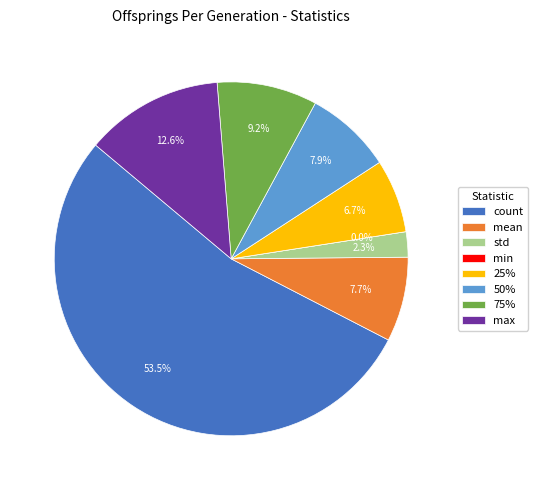

Is it true that 50% is 1% of the pie?

False